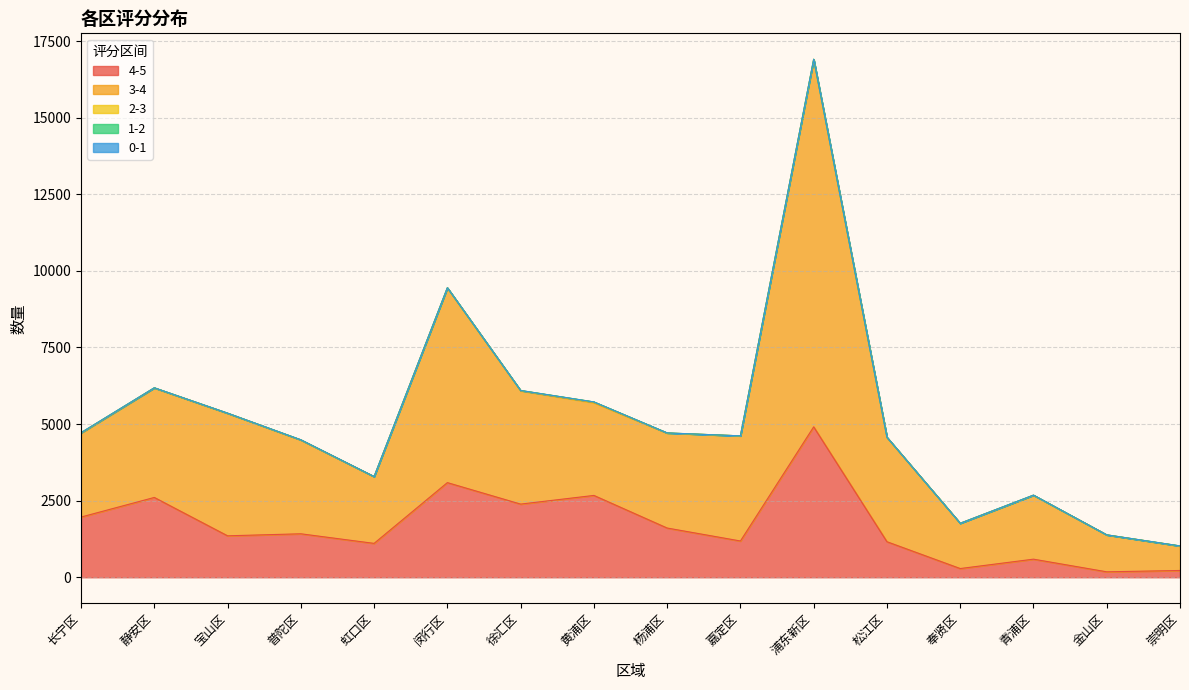

The 2-3 series shows 32 at 浦东新区. True or false?

False